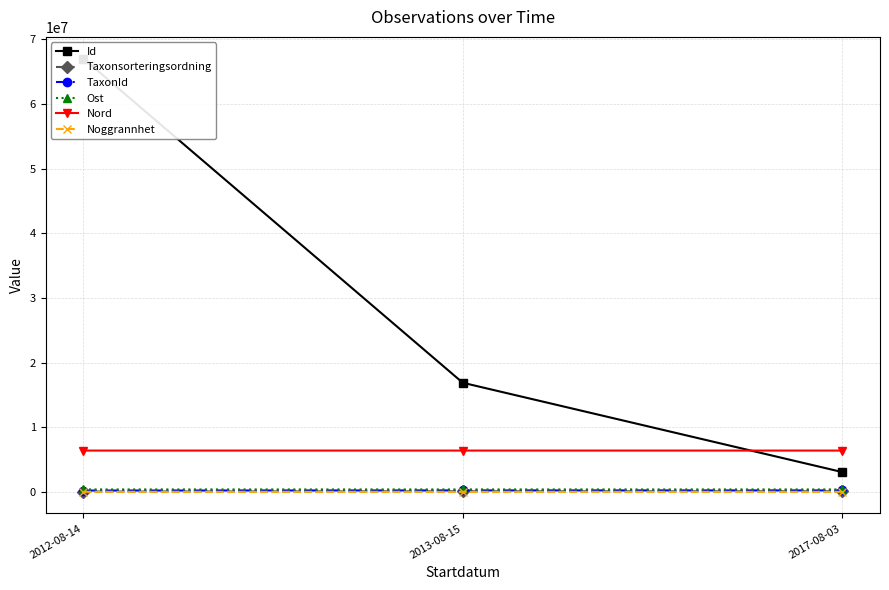

Reading left to right, what are all the values shown in this chart?

Id: 2012-08-14=67010599.0	2013-08-15=16869488.0	2017-08-03=3063340.0
Taxonsorteringsordning: 2012-08-14=44328.0	2013-08-15=96334.0	2017-08-03=96334.0
TaxonId: 2012-08-14=201164.0	2013-08-15=220787.0	2017-08-03=220787.0
Ost: 2012-08-14=370851.1	2013-08-15=370907.8	2017-08-03=370851.1
Nord: 2012-08-14=6382527.9	2013-08-15=6382550.8	2017-08-03=6382527.9
Noggrannhet: 2012-08-14=50.0	2013-08-15=10.0	2017-08-03=10.0